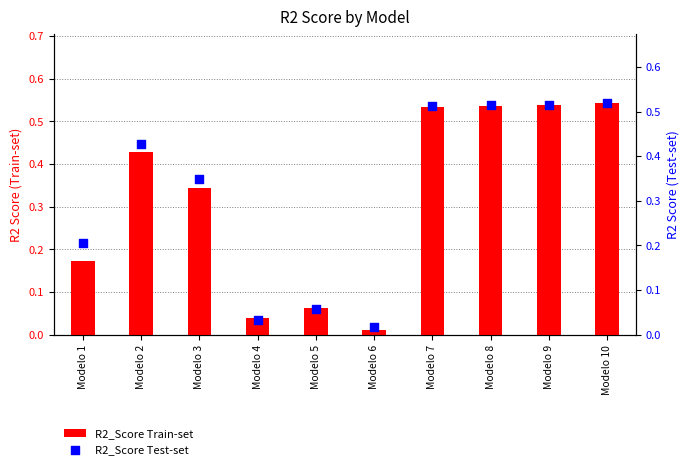

What are all the series names shown in the legend?

R2_Score Train-set, R2_Score Test-set